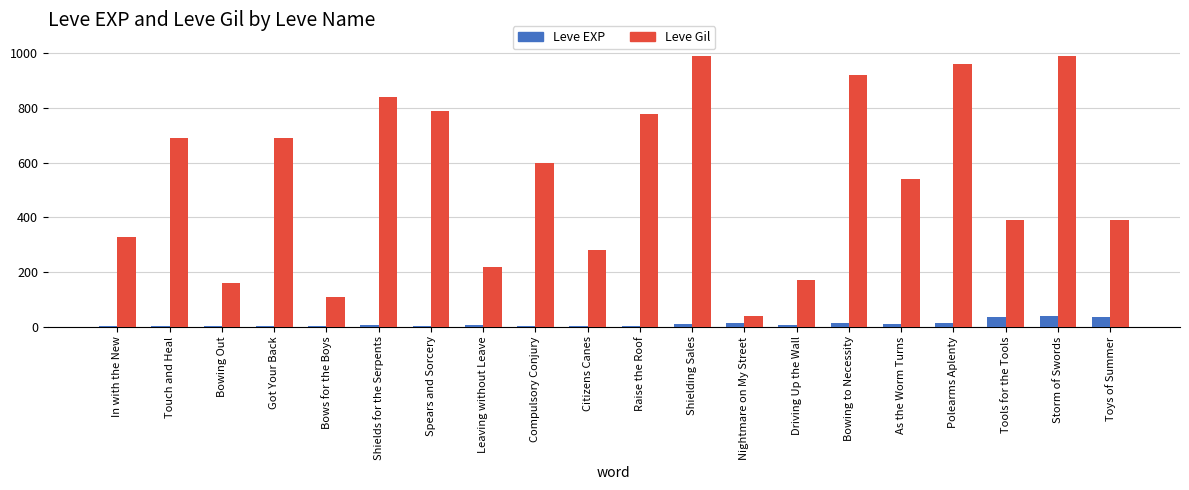

Count the number of data series in this chart.

2